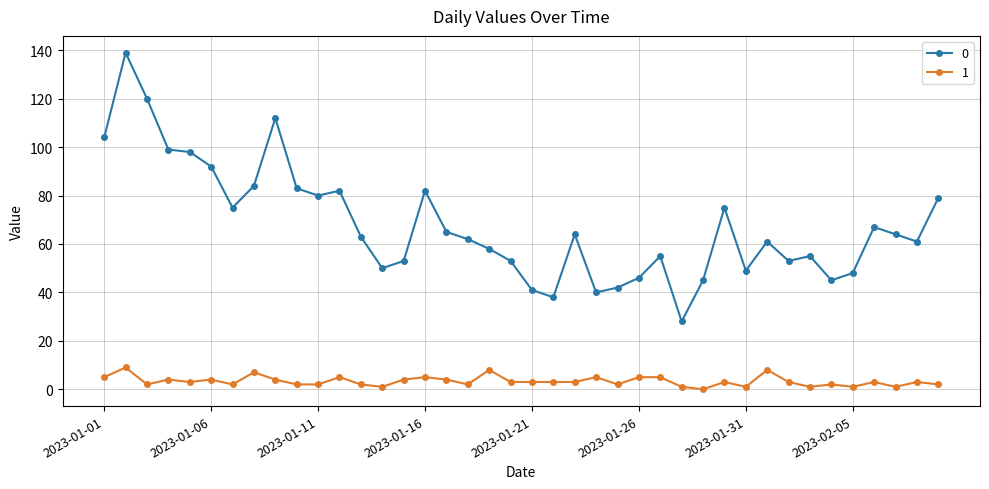

What is the difference between the second highest and minimum values in the 1 series?

8